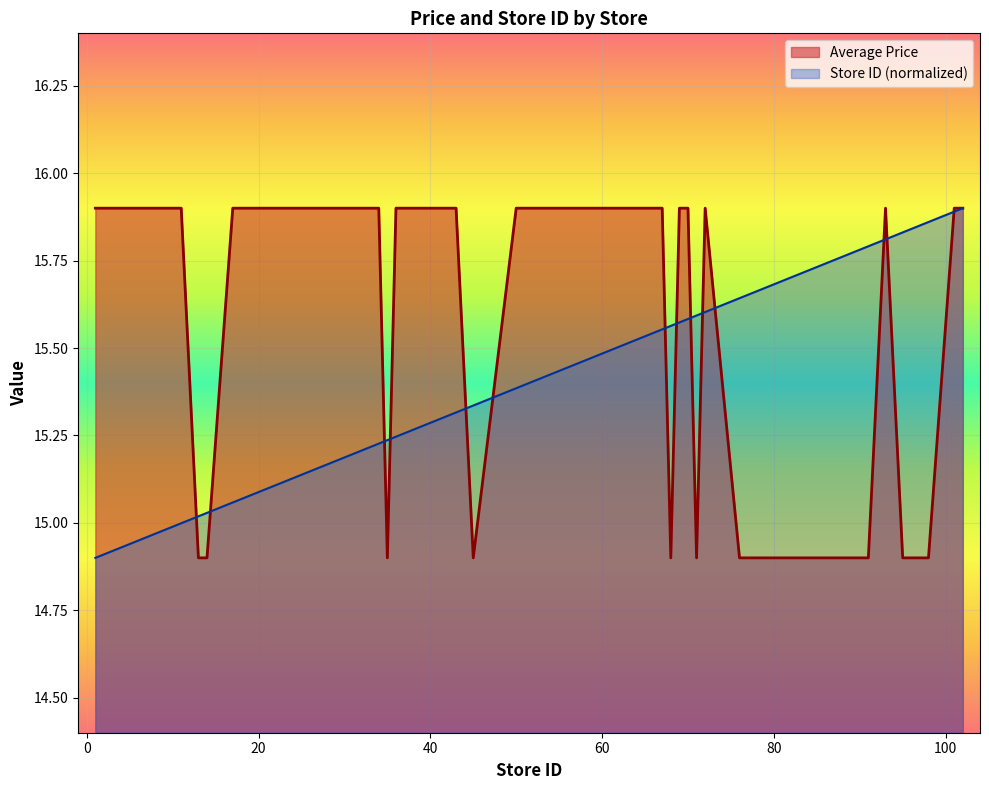

At 101, list the series in order from largest to smallest.

Average Price, Store ID